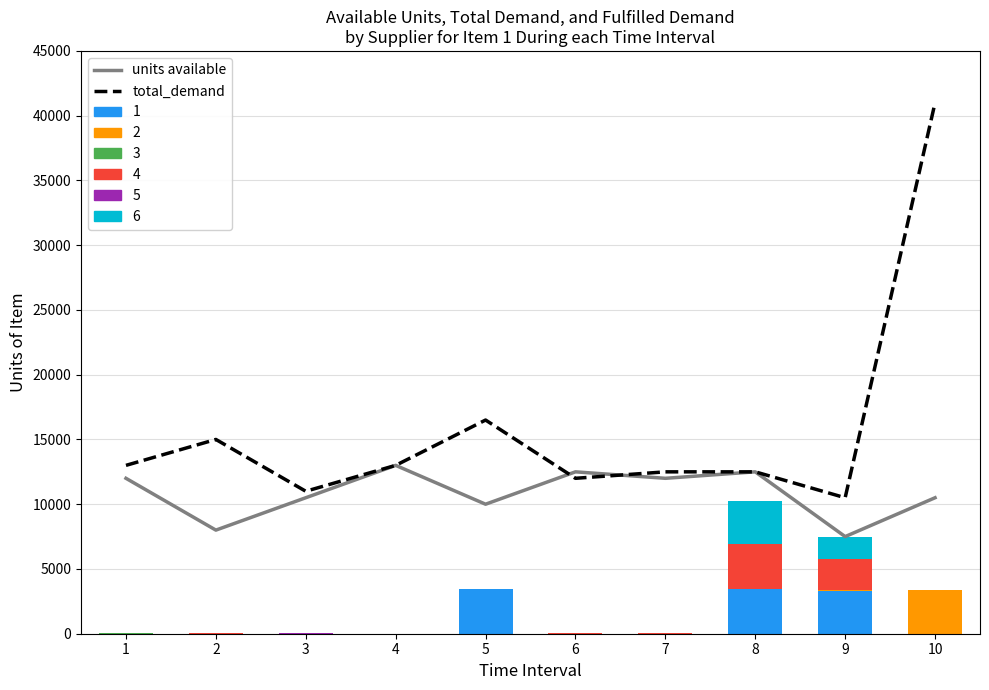

Reading right to left, extract all data points from this chart.

units available: 10500	7500	12500	12000	12500	10000	13000	10500	8000	12000
total_demand: 41000	10500	12500	12500	12000	16500	13000	11000	15000	13000